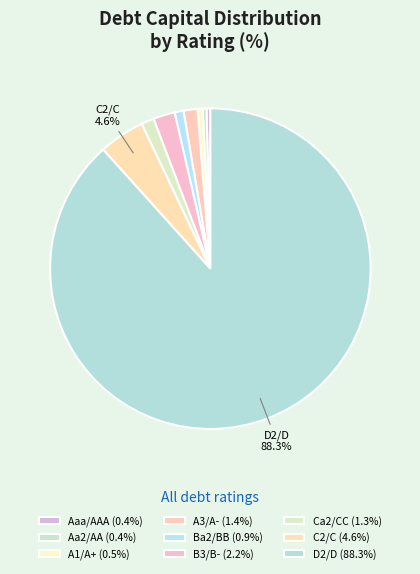

What is the total percentage of B3/B- and Ca2/CC?

3.4%